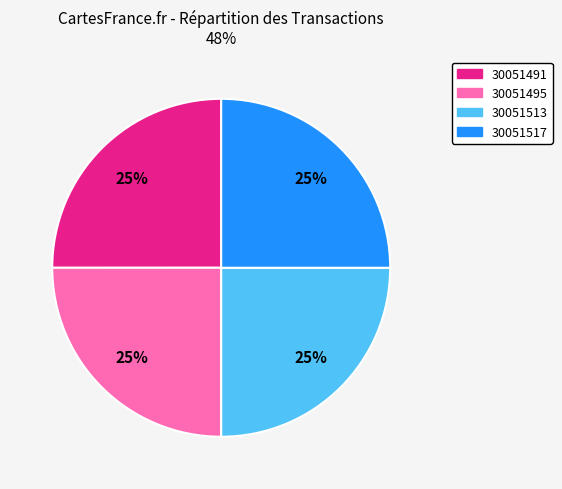

How many segments does this pie chart have?

4